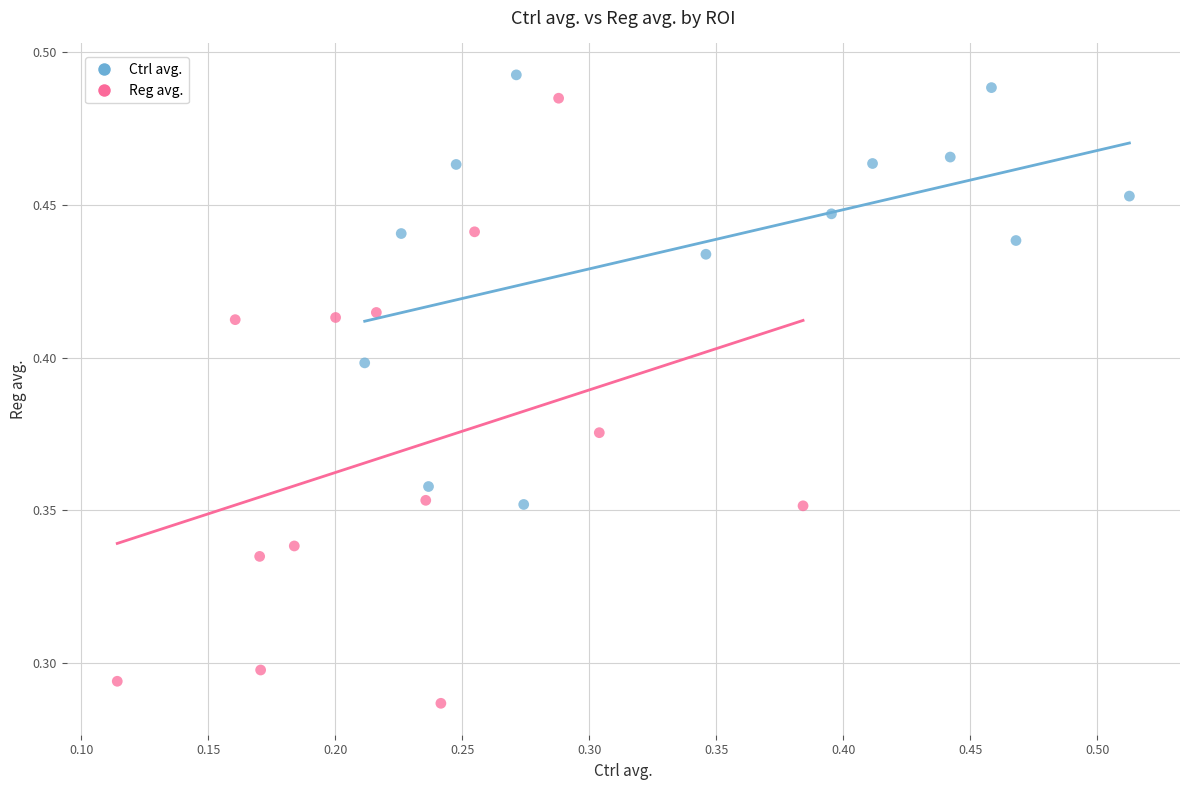

Which series has the largest Y range (max minus min)?

Reg avg.